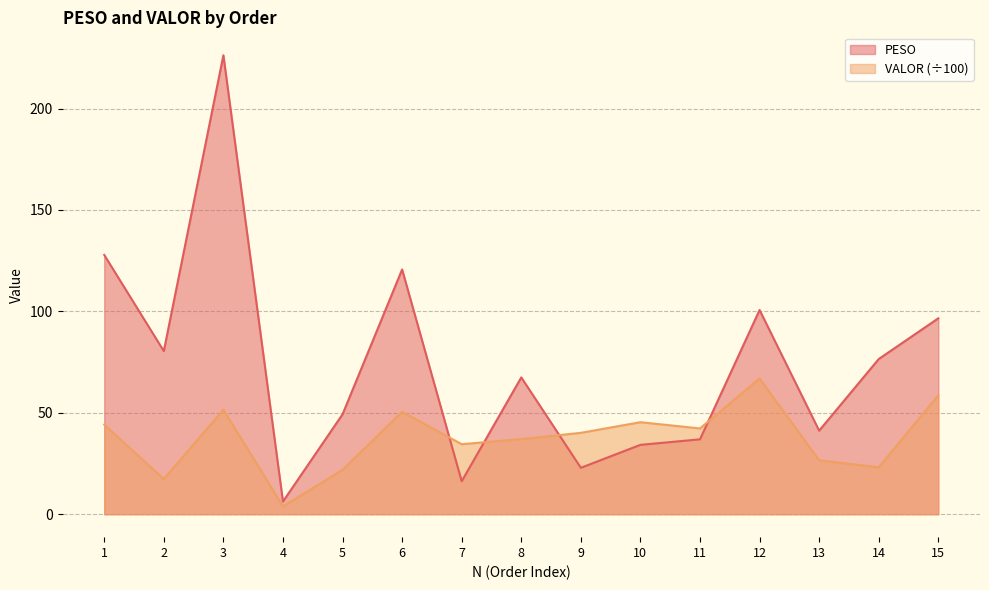

Reading right to left, what are all the values shown in this chart?

PESO: 15=96.6	14=76.5	13=41.2	12=100.7	11=36.9	10=34.2	9=22.9	8=67.4	7=16.2	6=120.7	5=49.3	4=6.3	3=226.2	2=80.4	1=127.8
VALOR: 15=58.6	14=23.1	13=26.6	12=66.9	11=42.3	10=45.4	9=40.1	8=37.0	7=34.5	6=50.5	5=21.9	4=3.8	3=51.5	2=17.4	1=44.2